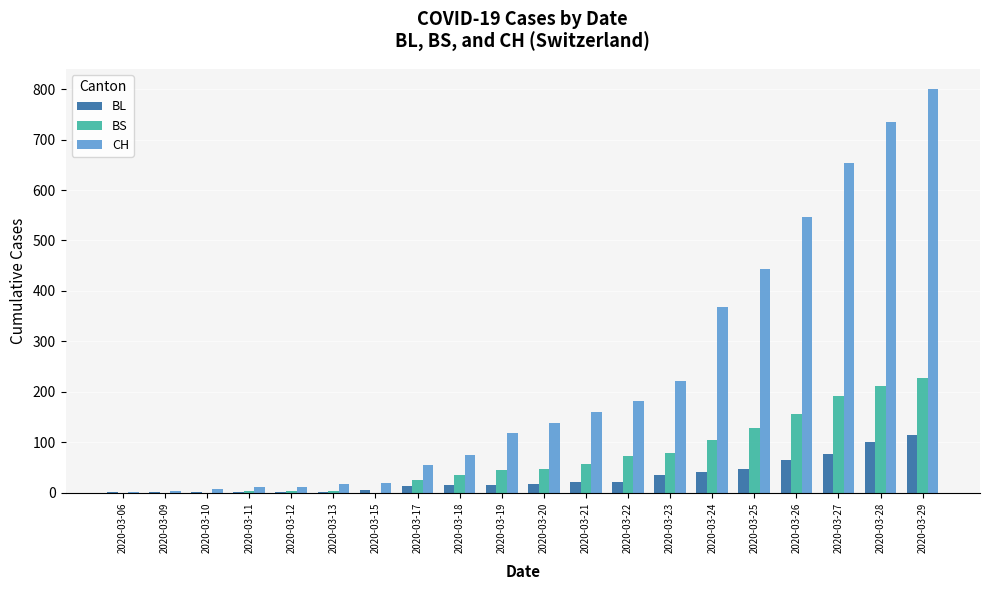

Are the bars horizontal?

No